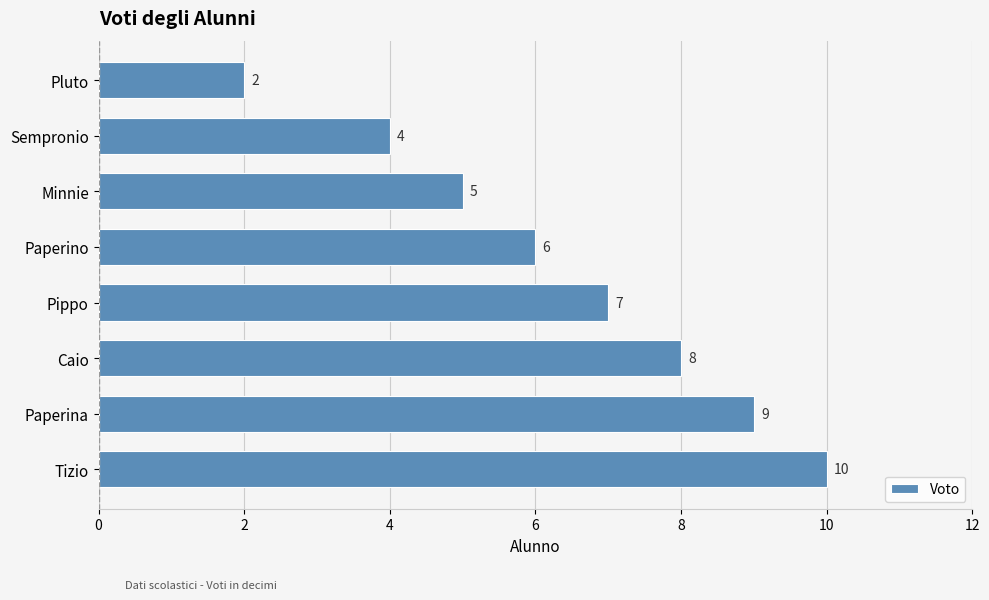

What is the greatest value displayed?

10